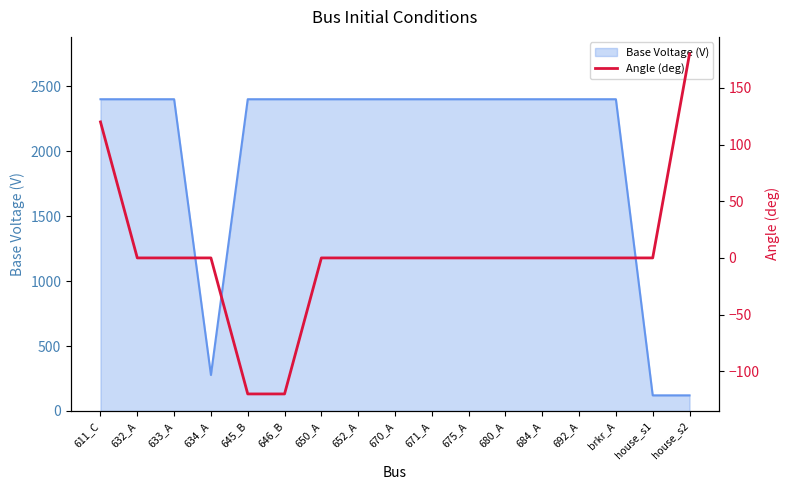

Does the chart display data point markers on the line(s)?

No